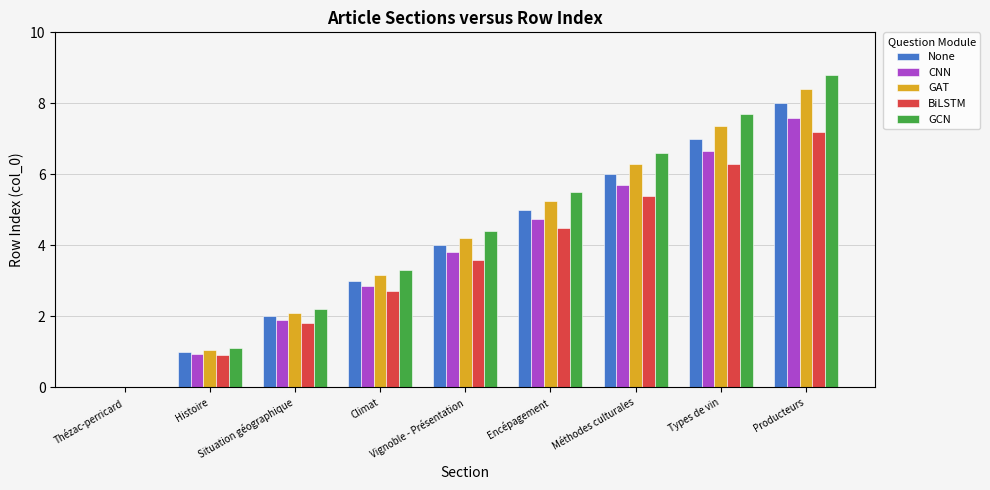

Is it true that GCN equals 8.8 at Producteurs?

True